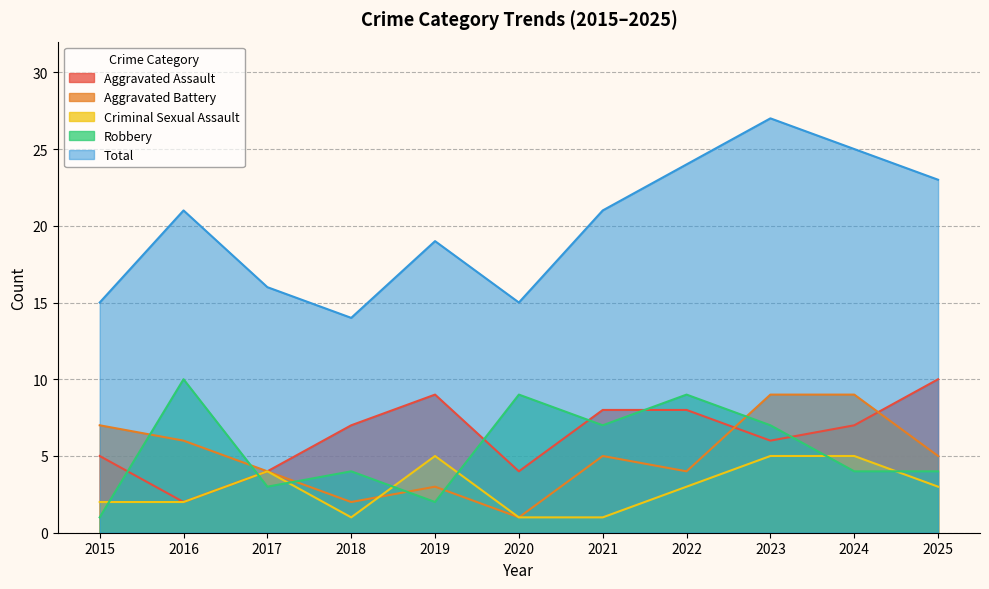

Which series has the largest total across all categories?

Total